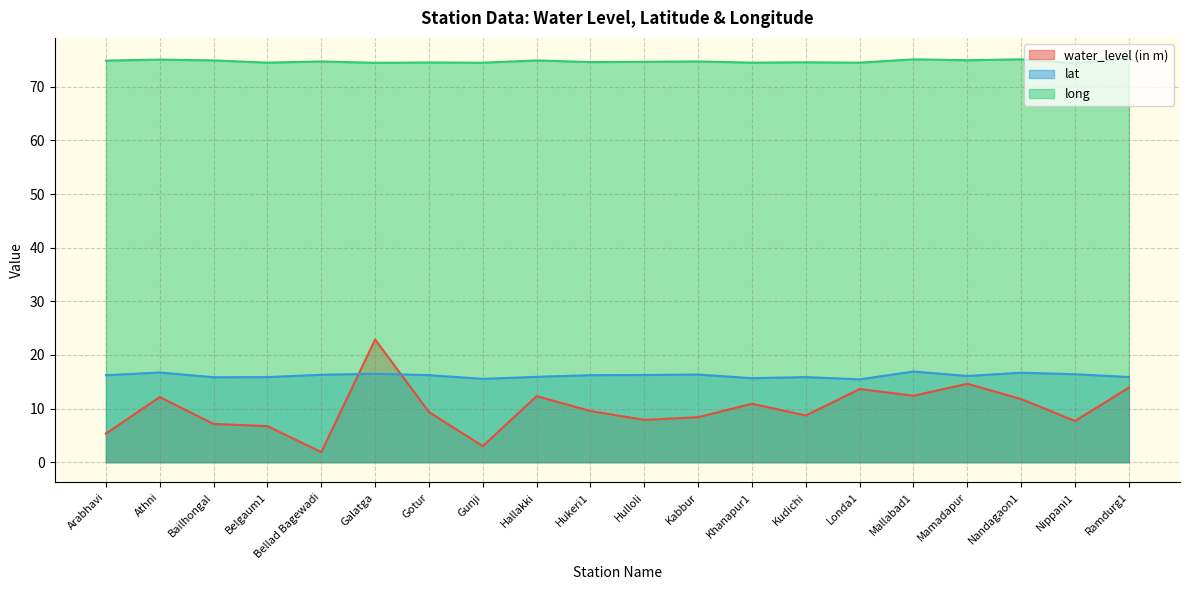

What is the total value across all series at Khanapur1?

101.1